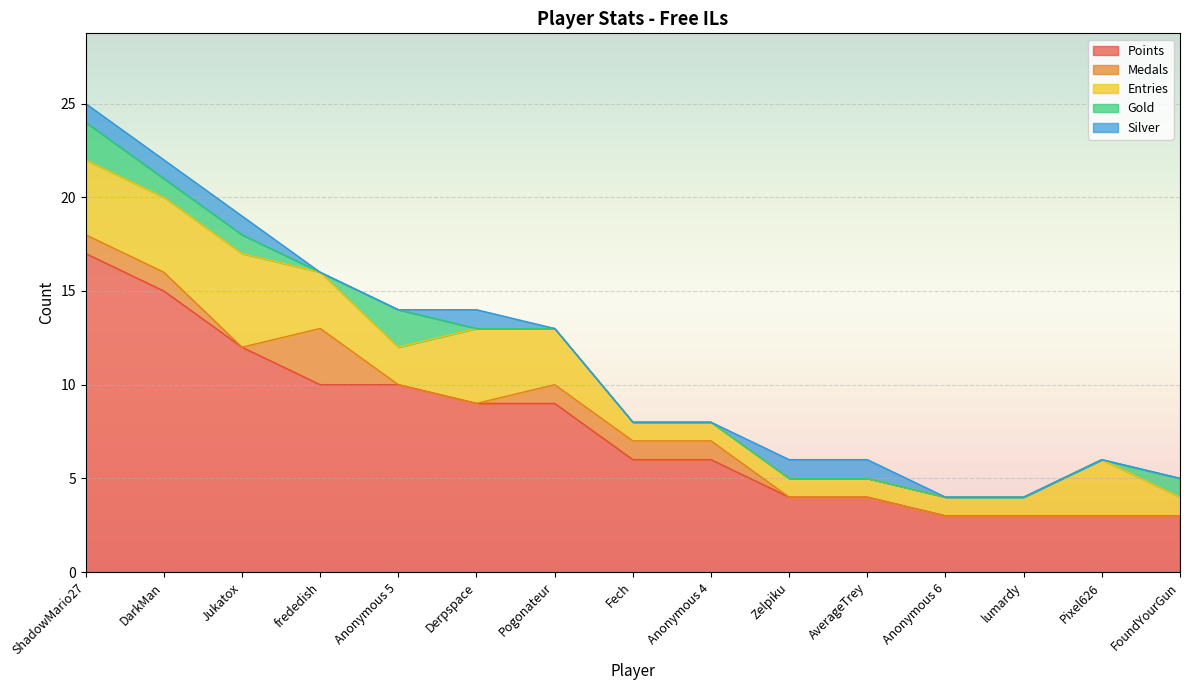

Which series has the largest total across all categories?

Points